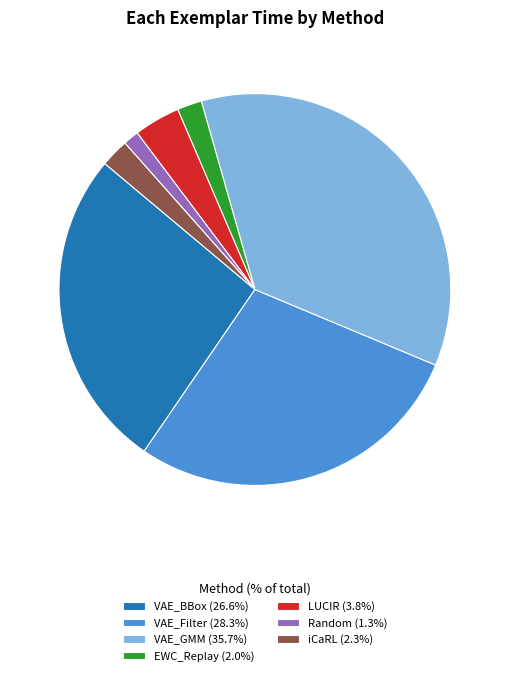

Does VAE_Filter account for over 50% of the chart?

No